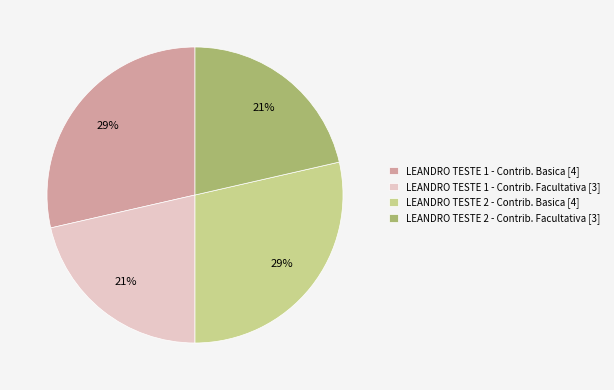

Between LEANDRO TESTE 1 - Contrib. Basica [4] and LEANDRO TESTE 1 - Contrib. Facultativa [3], which is larger?

LEANDRO TESTE 1 - Contrib. Basica [4]